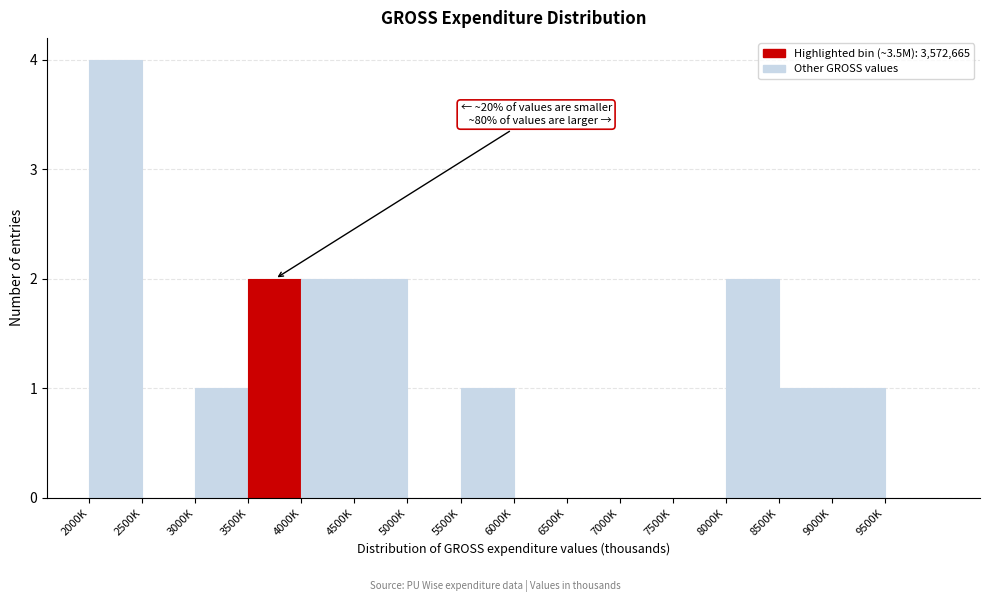

Reading left to right, what are all the values shown in this chart?

2000K=4	2500K=0	3000K=1	3500K=2	4000K=2	4500K=2	5000K=0	5500K=1	6000K=0	6500K=0	7000K=0	7500K=0	8000K=2	8500K=1	9000K=1	9500K=0